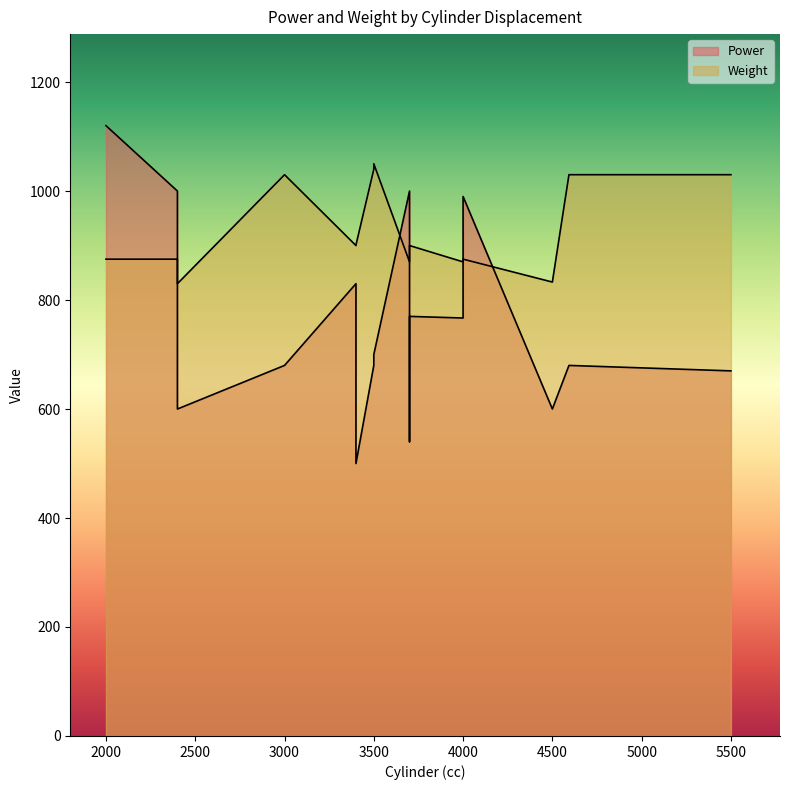

Where is the first local minimum for Power?

3500